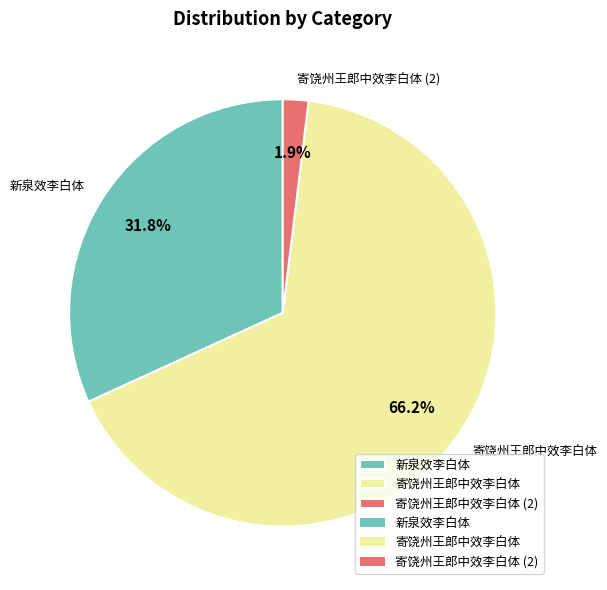

Rank the categories by value from highest to lowest.

寄饶州王郎中效李白体, 新泉效李白体, 寄饶州王郎中效李白体 (2)